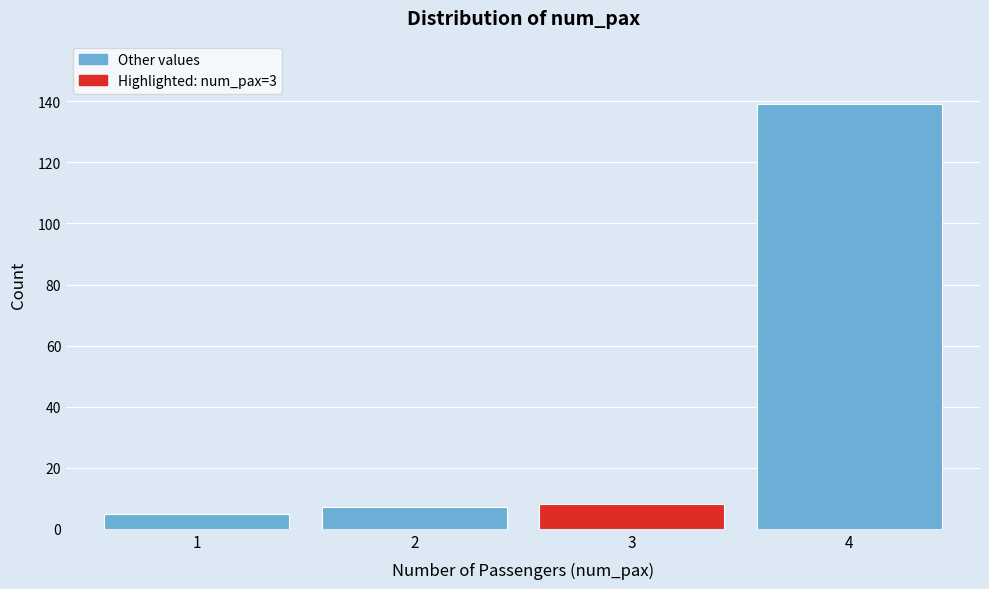

Reading left to right, transcribe all the data shown in this chart.

5	7	8	139